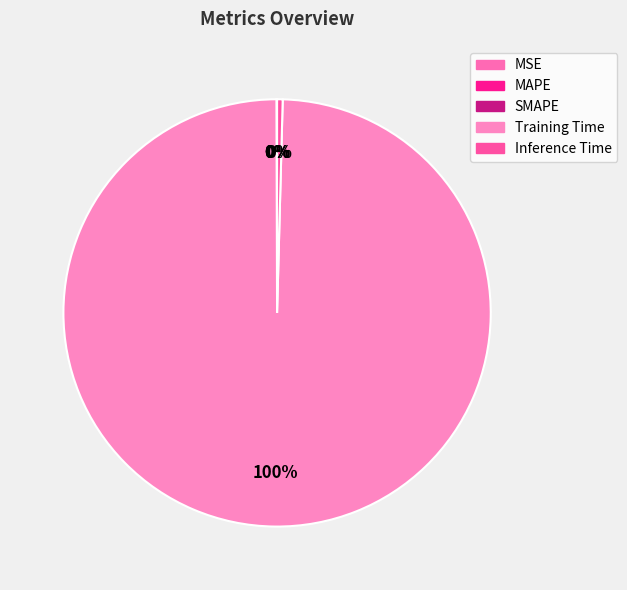

To the nearest percent, what portion does Training Time represent?

100%